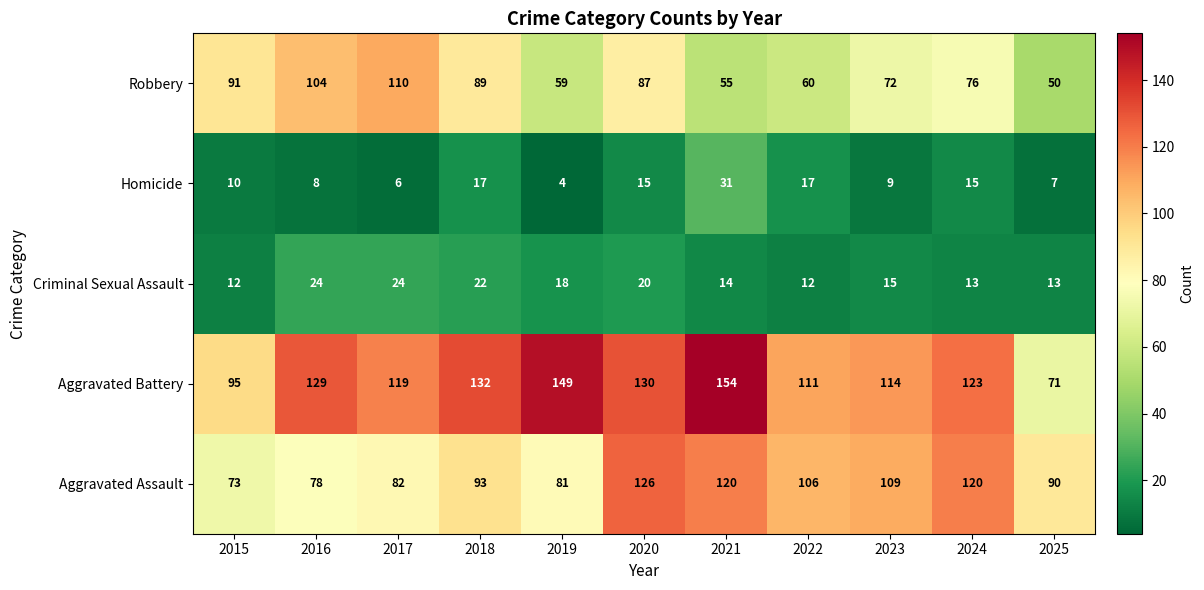

Which series has the largest total across all categories?

Aggravated Battery